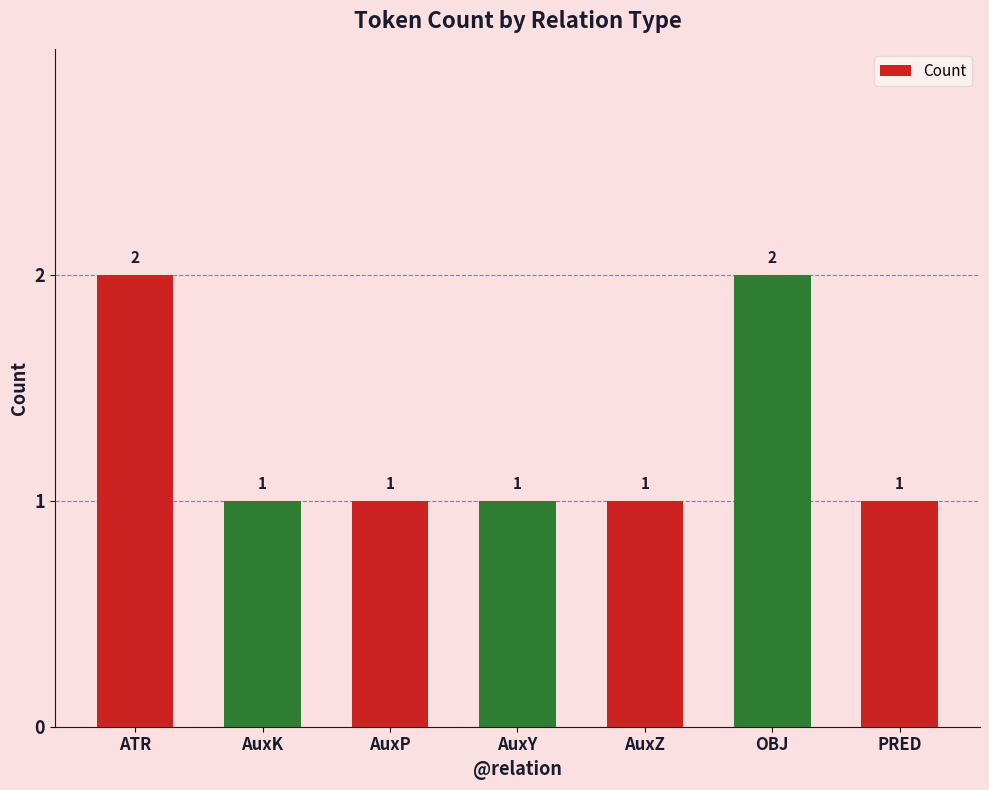

Reading left to right, list all the values displayed in this chart.

2	1	1	1	1	2	1